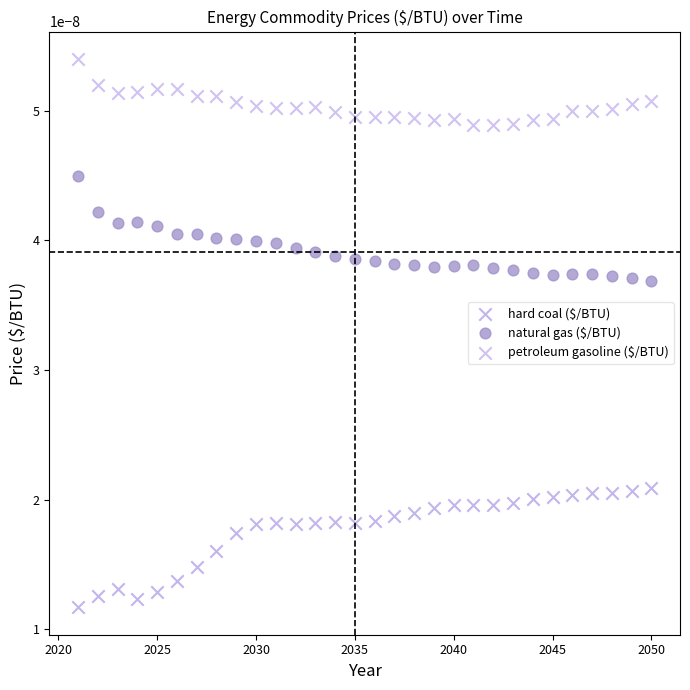

What are all the series names shown in the legend?

hard coal ($/BTU), natural gas ($/BTU), petroleum gasoline ($/BTU)